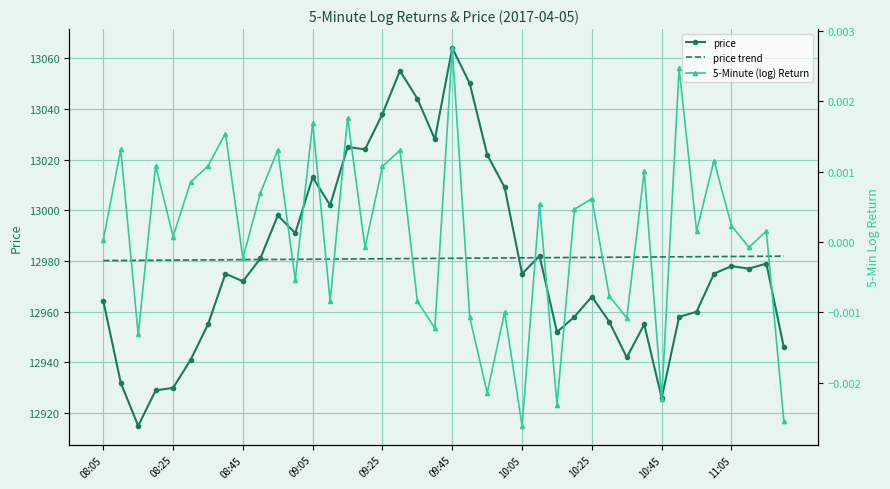

How many interior local valleys does the price series have?

11